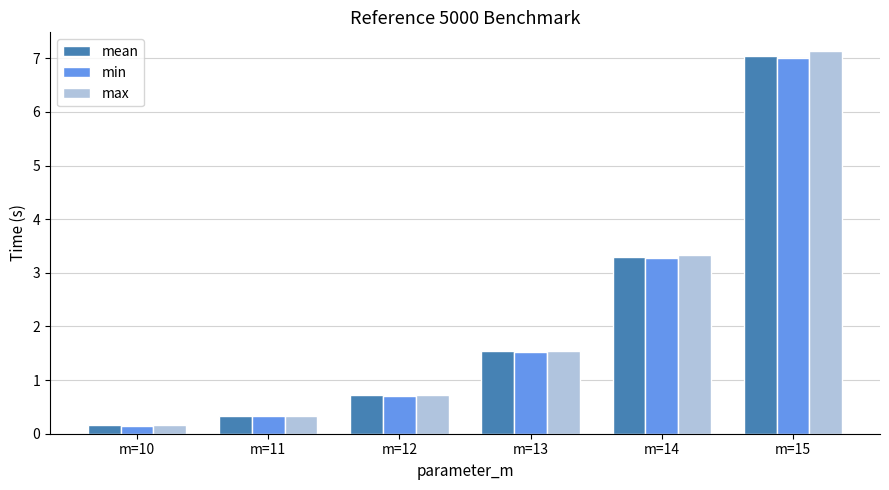

The mean series shows 0.2 at m=10. True or false?

True